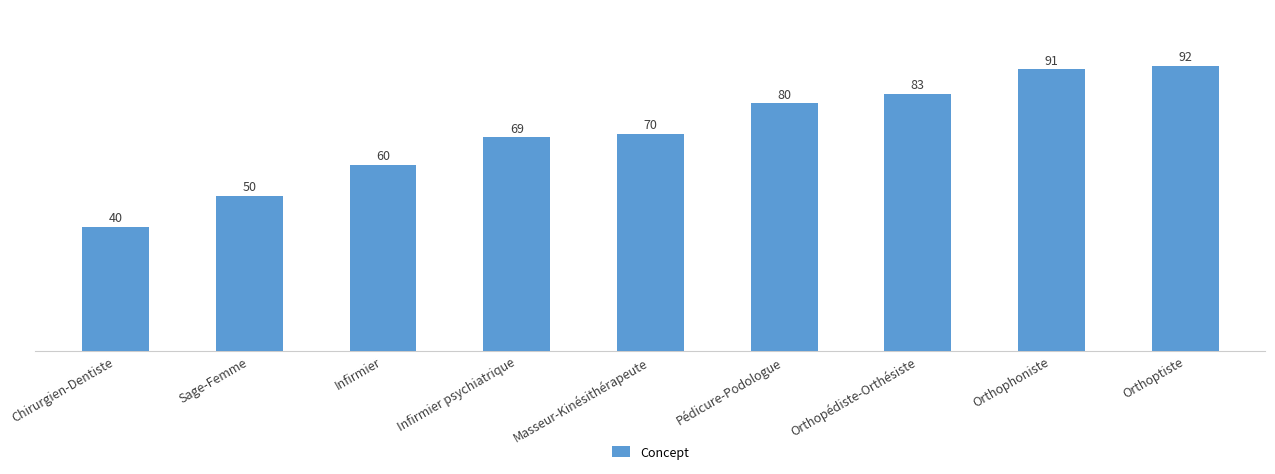

Read the value at Infirmier psychiatrique, to the nearest 5.

70